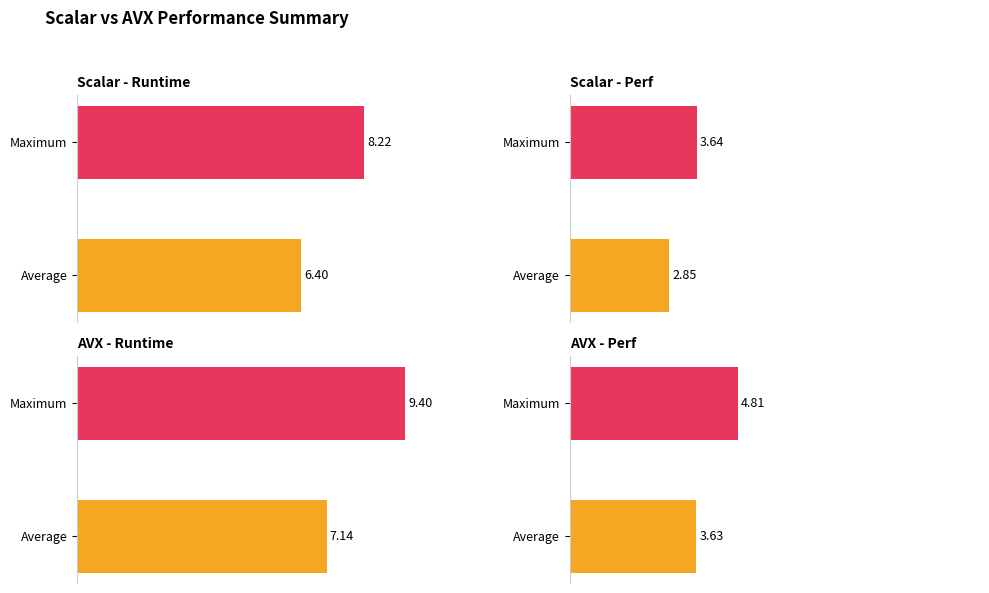

The value of AVX runtime at AVG is 11.8. True or false?

False